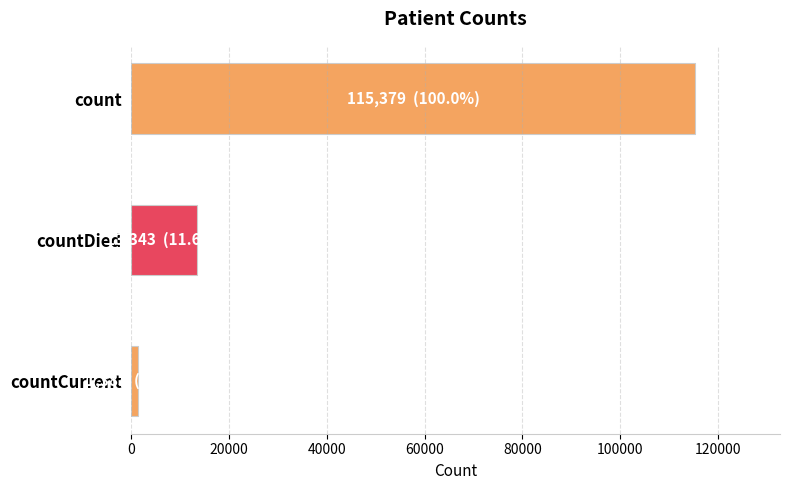

What is the label of the 1st bar from the bottom?

countCurrent